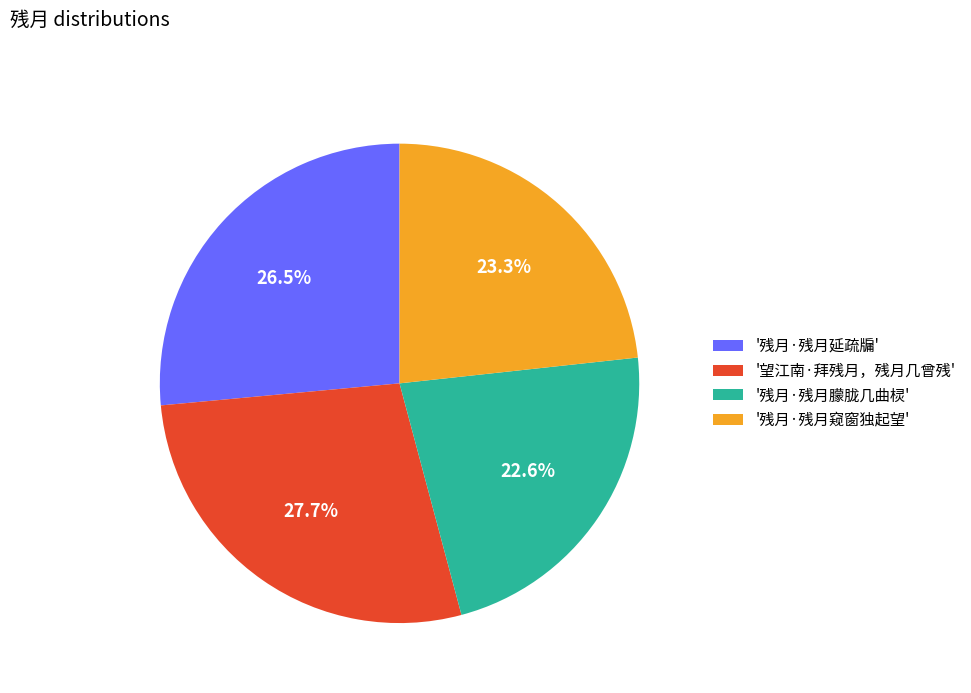

Rank the categories by value from highest to lowest.

'望江南·拜残月，残月几曾残', '残月·残月延疏牖', '残月·残月窥窗独起望', '残月·残月朦胧几曲棂'